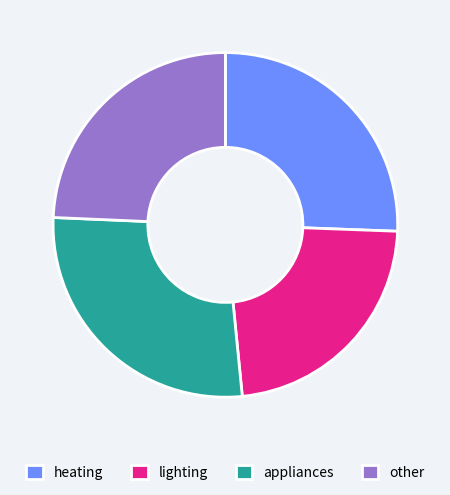

How many slices are in this pie chart?

4